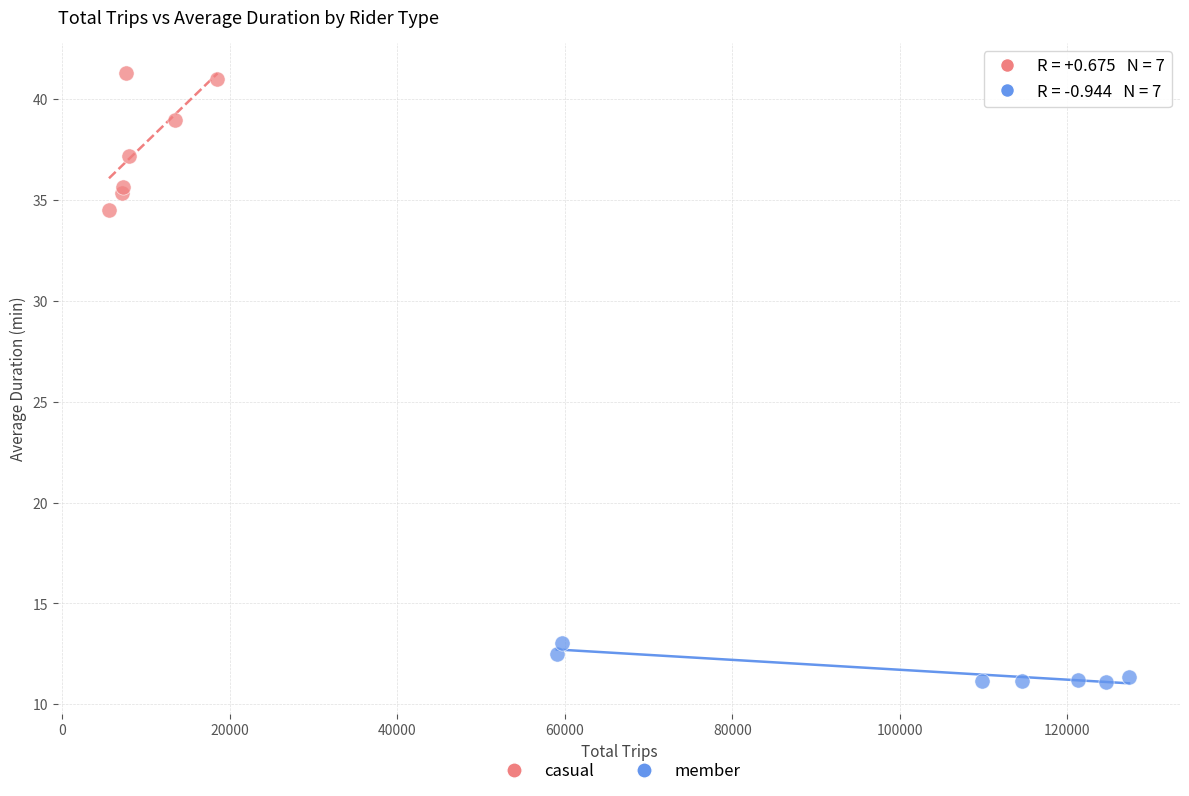

Which series contains the lowest Y value?

member